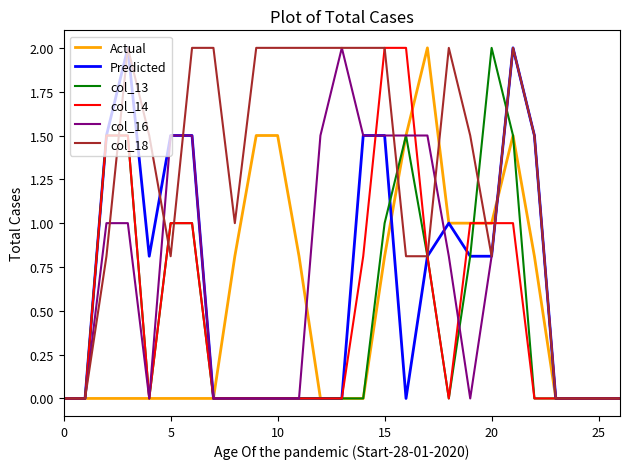

What is the difference between the second highest and second lowest values in the Actual series?

1.5